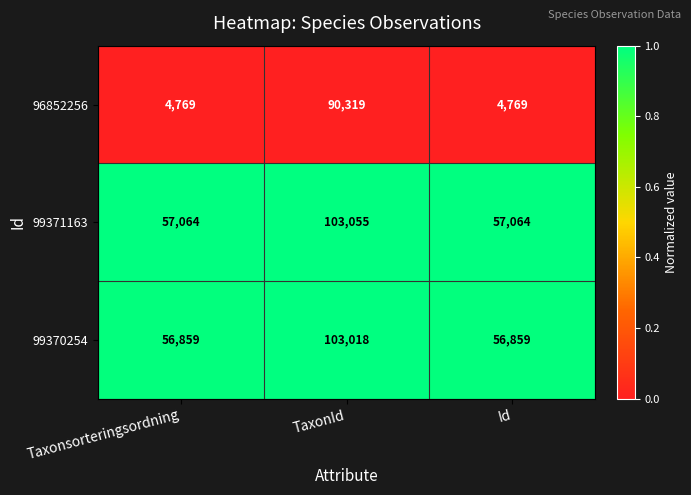

At which category is the sum across all series the highest?

TaxonId